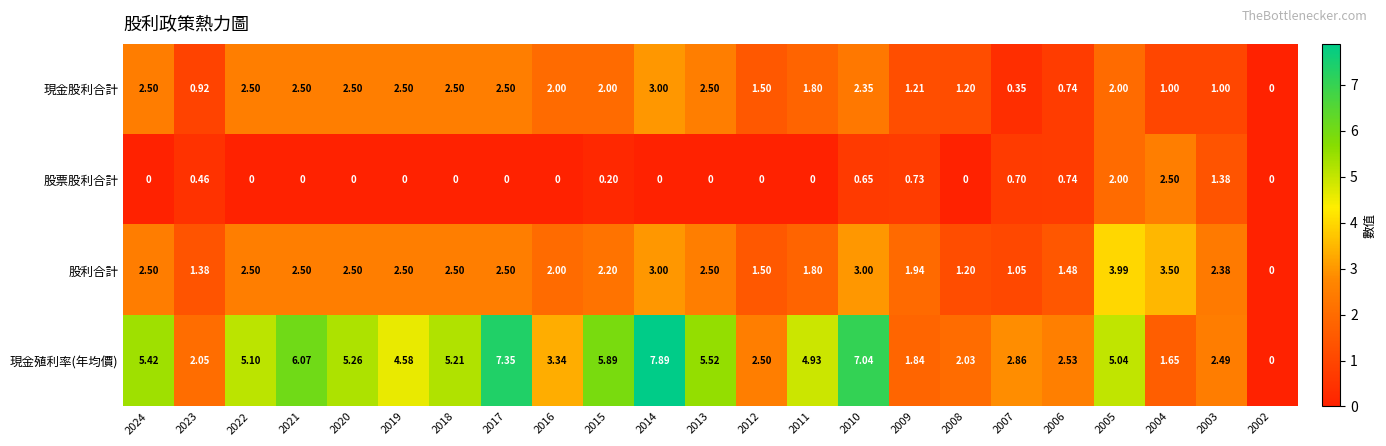

Which category has the highest value across all series?

2014